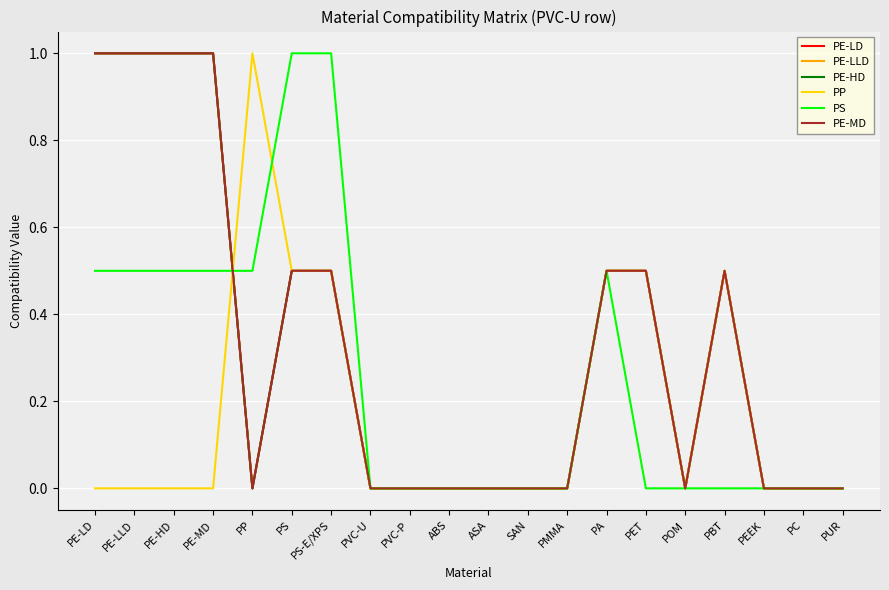

How many interior local peaks does the PE-LD series have?

1